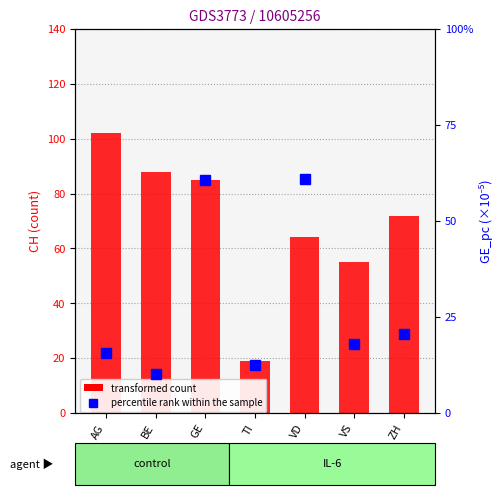

What position from the left is ZH?

7